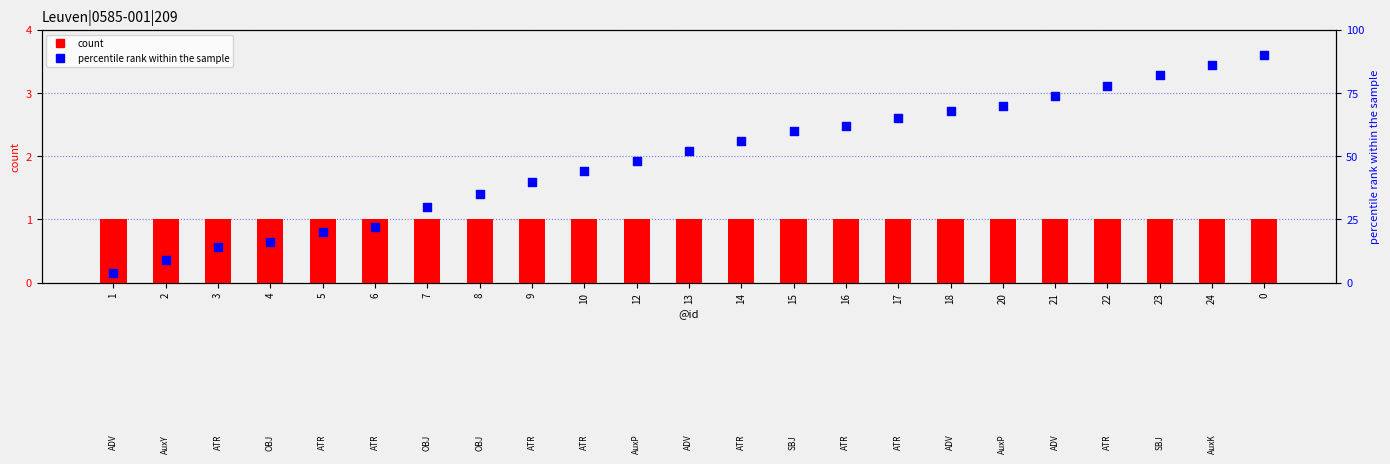

Which series has the largest total across all categories?

percentile rank within the sample